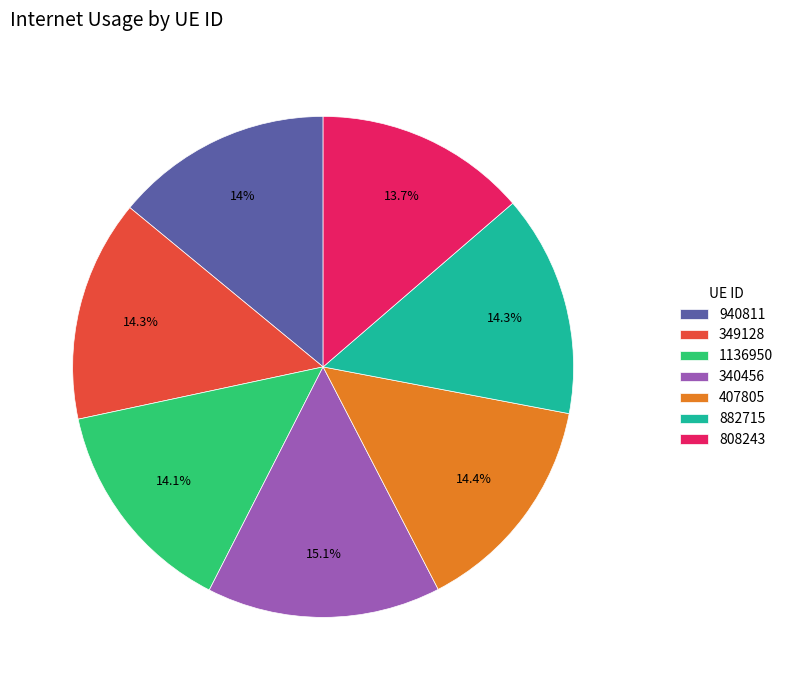

Is it true that 407805 is 14% of the pie?

True